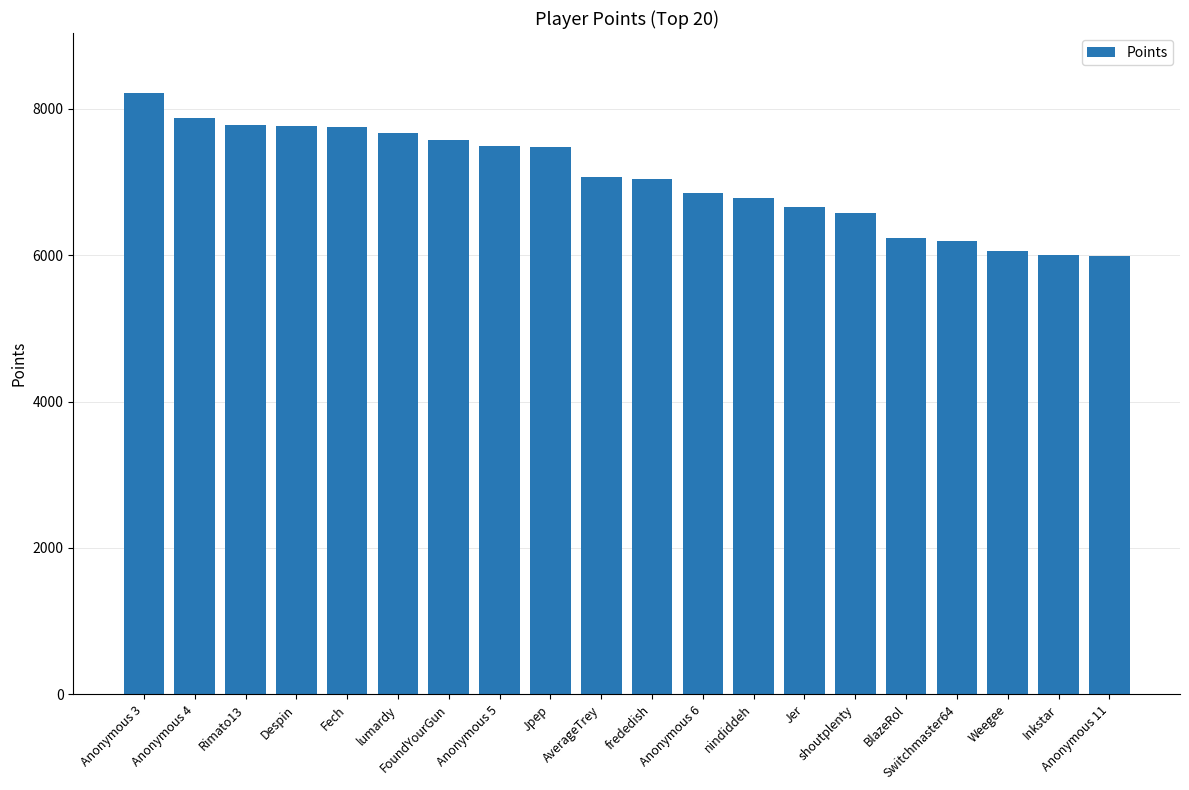

What is the change in value from shoutplenty to Anonymous 11?

-588